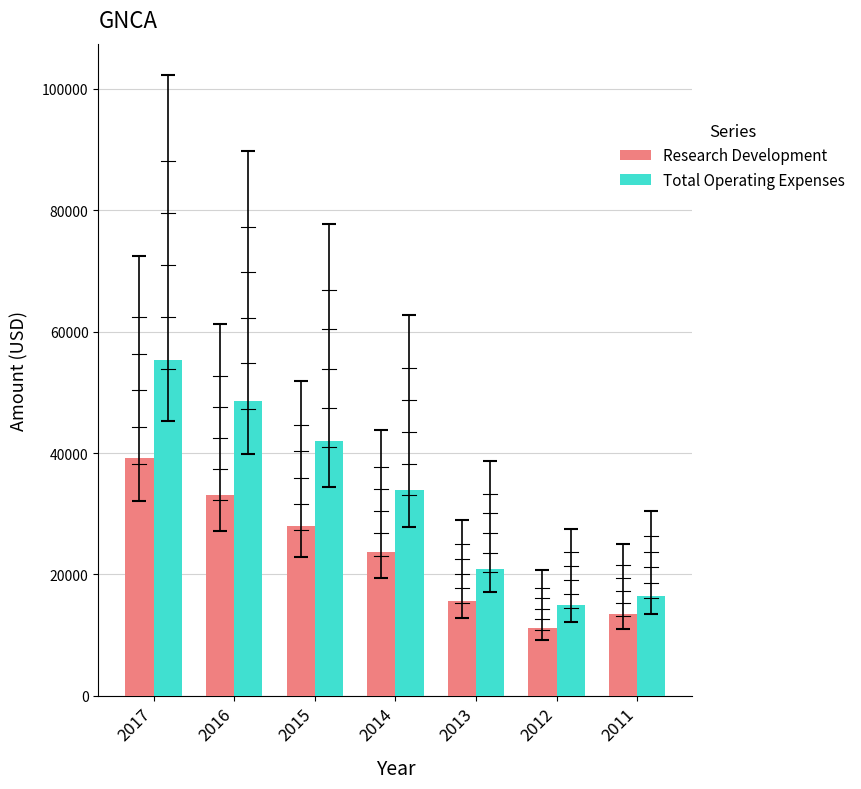

List the series in order of their peak value, lowest first.

Research Development, Total Operating Expenses